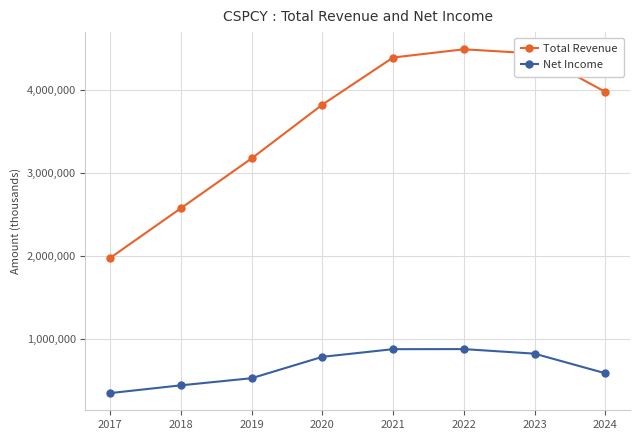

The value of Total Revenue at 2018 is 2575900. True or false?

True